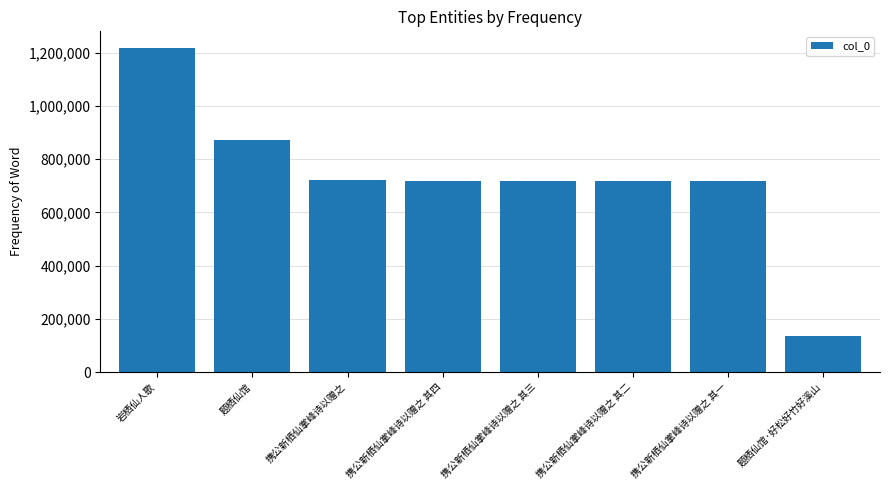

How many values are below 716052?

4